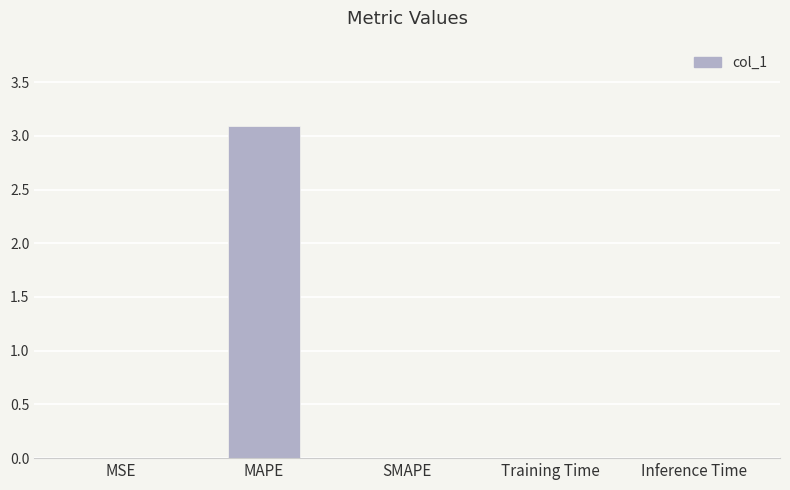

What is the sum of all values?

3.1